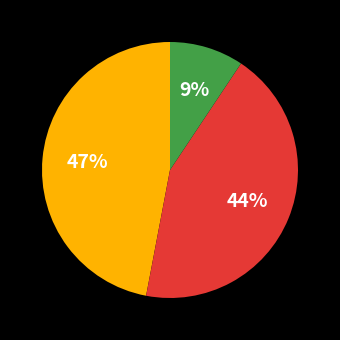

To the nearest percent, what is the average slice percentage?

33%